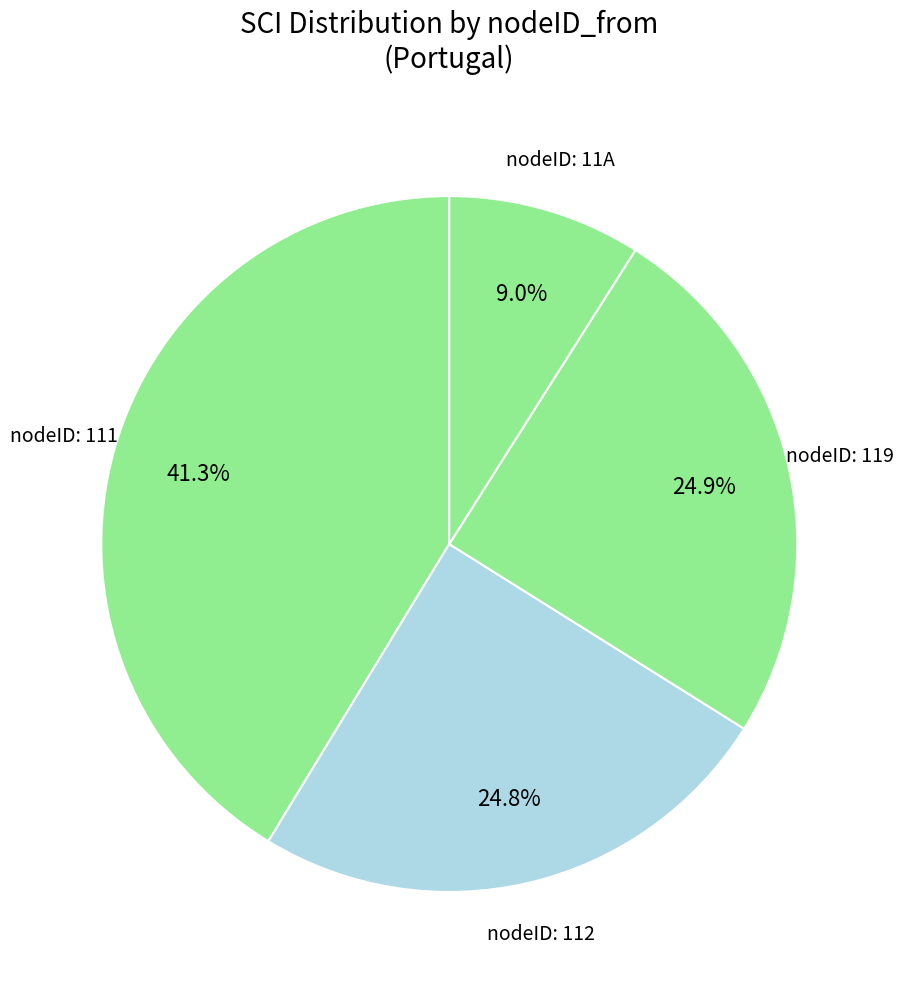

Count the number of slices in the pie.

4